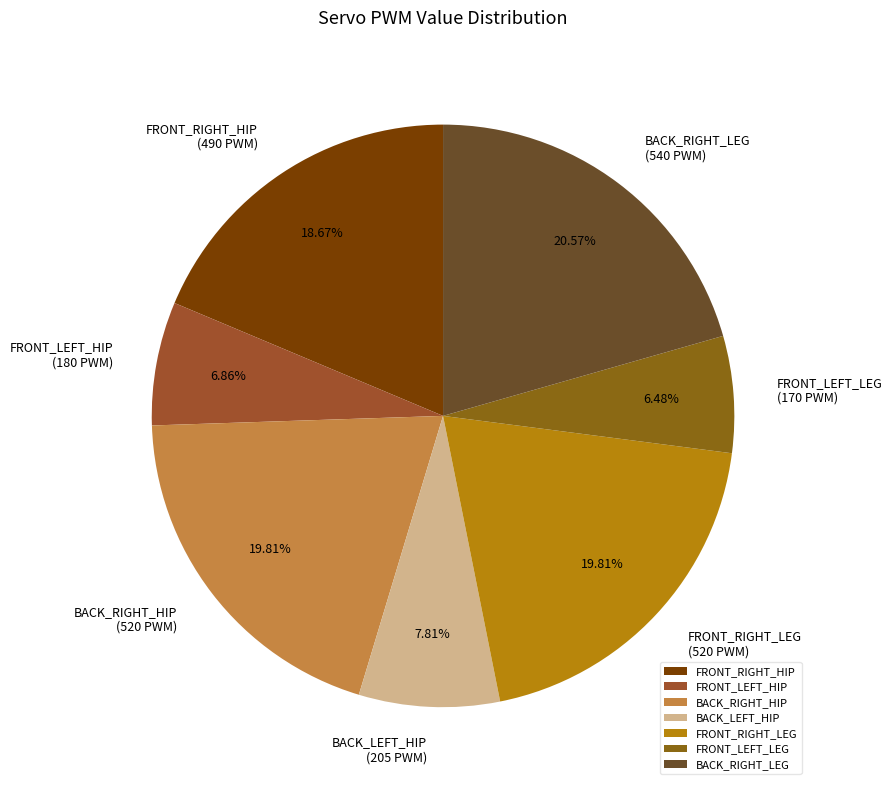

Which slice is the largest?

BACK_RIGHT_LEG